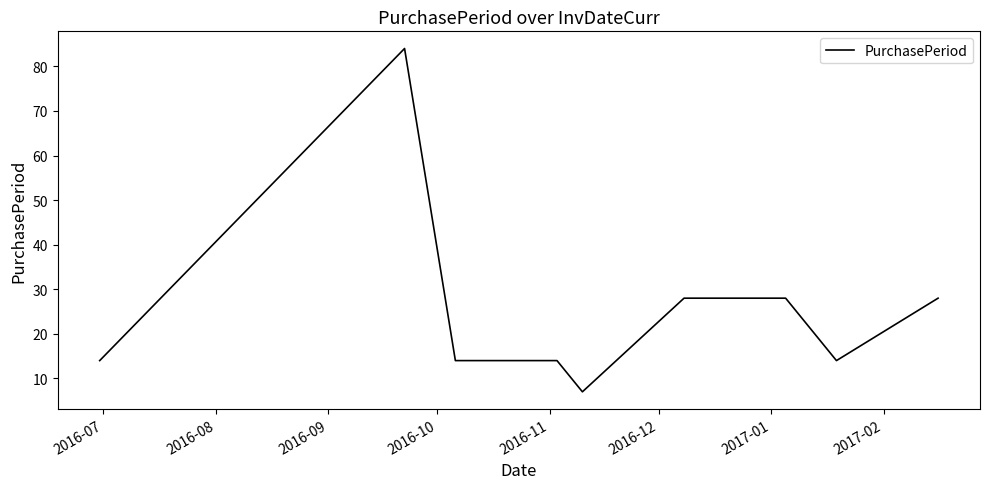

What is the difference between the maximum and minimum values?

77